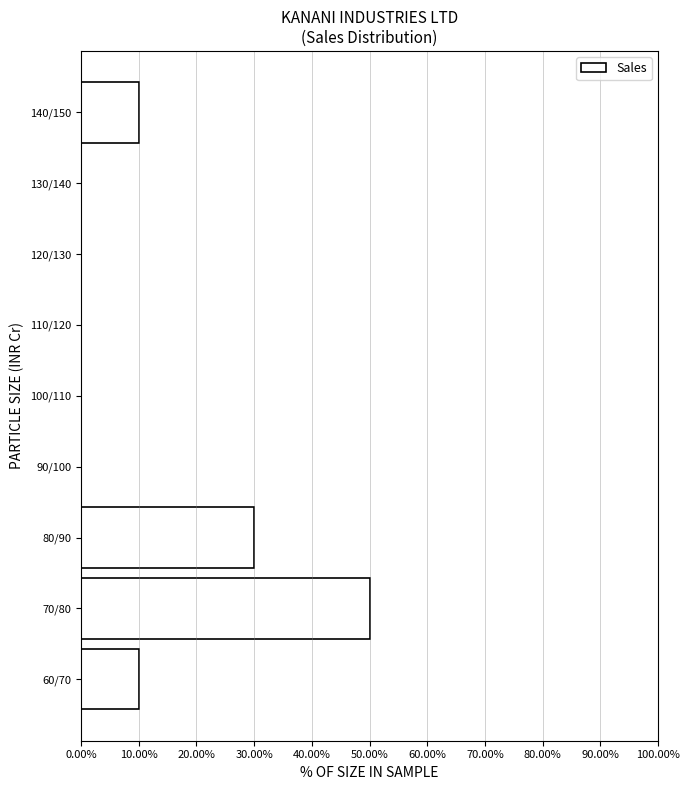

Reading bottom to top, transcribe all the data shown in this chart.

60/70=10	70/80=50	80/90=30	90/100=0	100/110=0	110/120=0	120/130=0	130/140=0	140/150=10